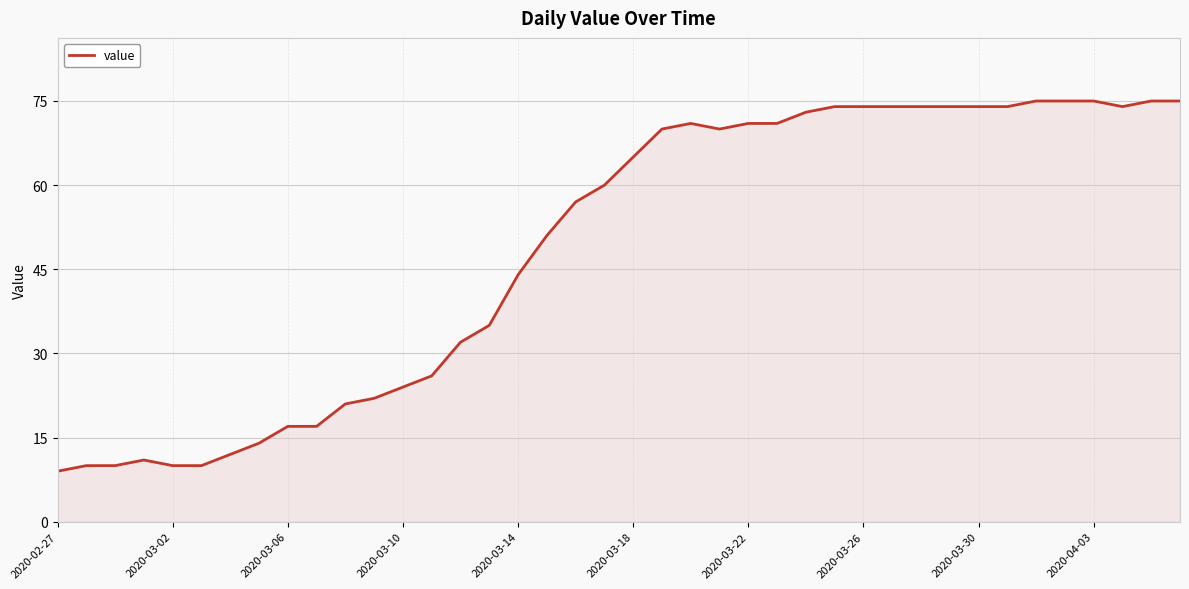

What is the smallest value displayed?

9